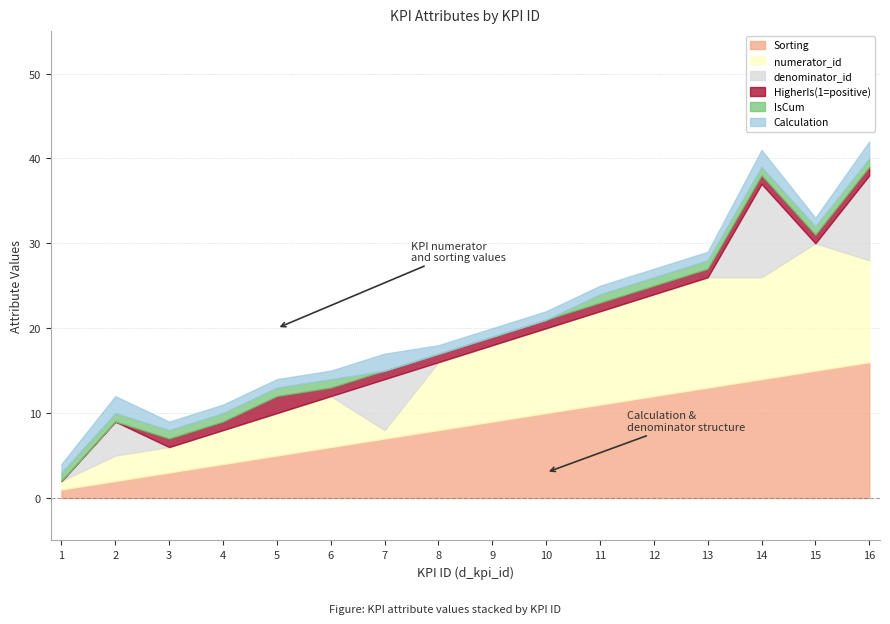

List the labels in order of Calculation value, largest first.

2, 7, 14, 16, 1, 3, 4, 5, 6, 8, 9, 10, 11, 12, 13, 15